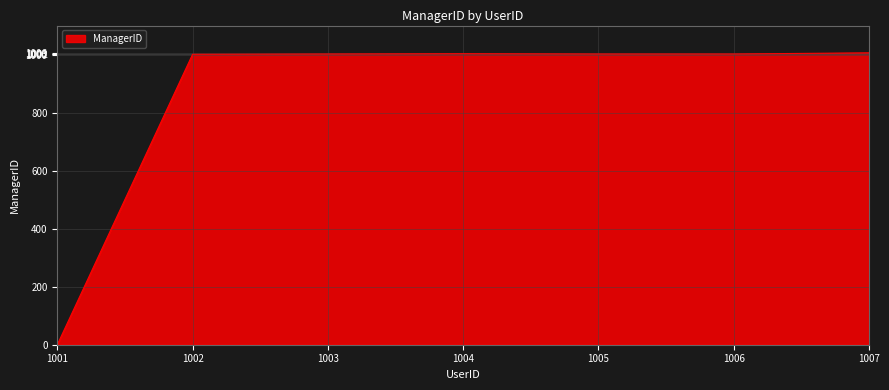

What is the change in value from 1005 to 1007?

+4